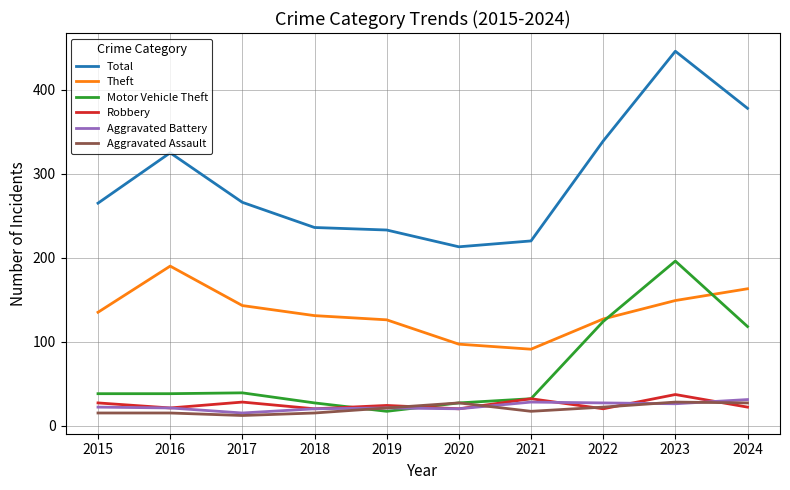

True or false: Theft has a value of 149 at 2023.

True